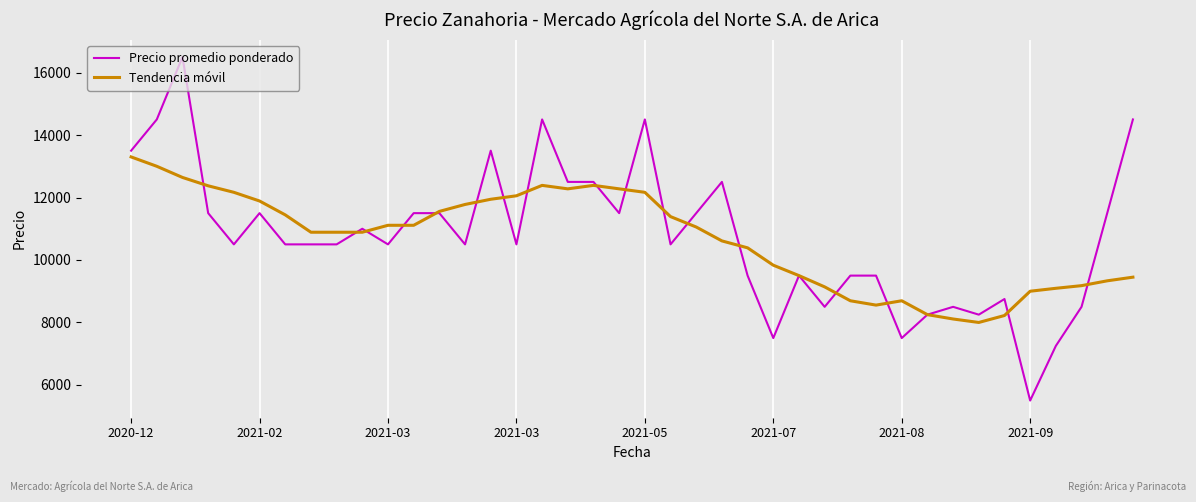

List the series in order of their peak value, highest first.

Precio promedio ponderado, Tendencia móvil